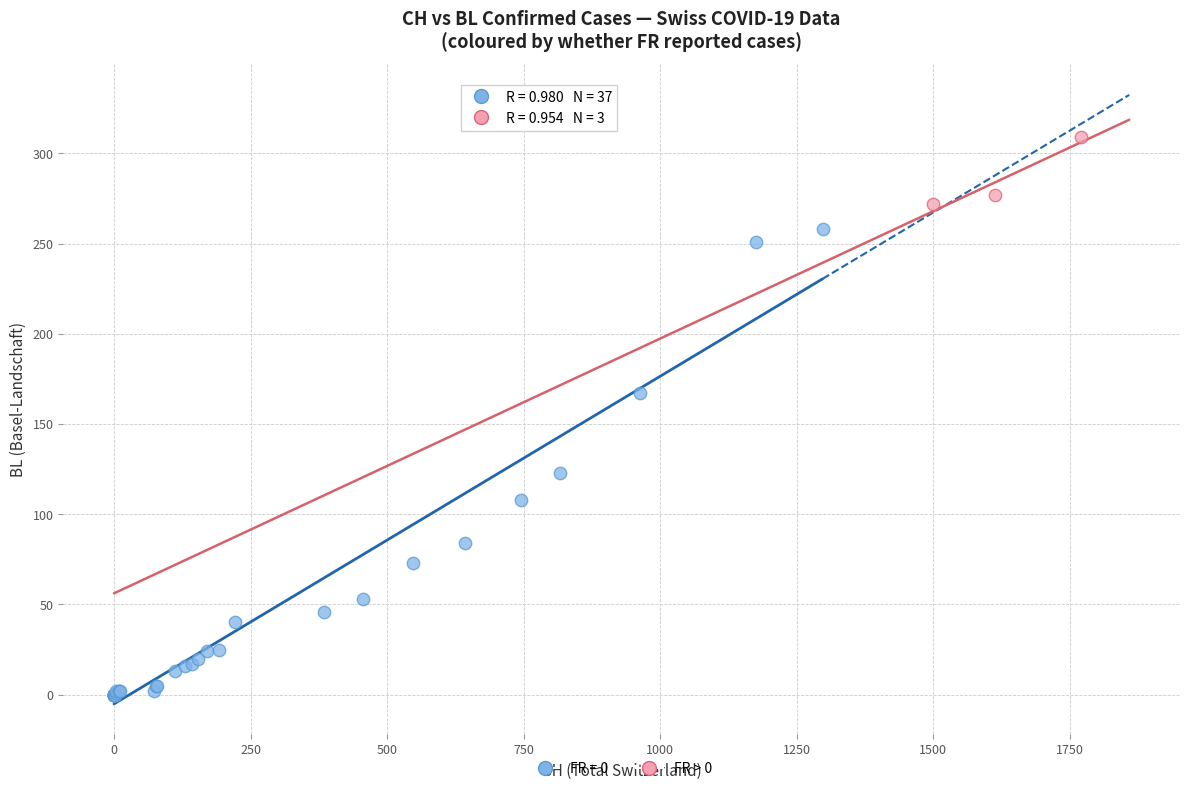

Which series has the largest Y range (max minus min)?

FR = 0